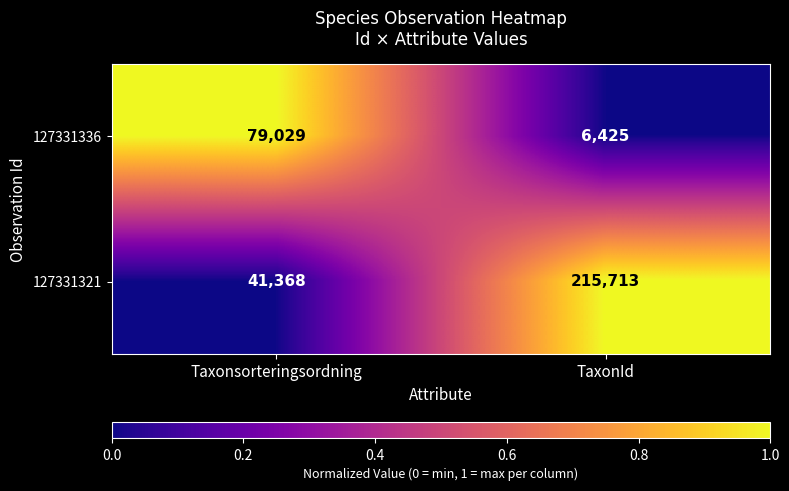

What is the total value across all series at Taxonsorteringsordning?

120397